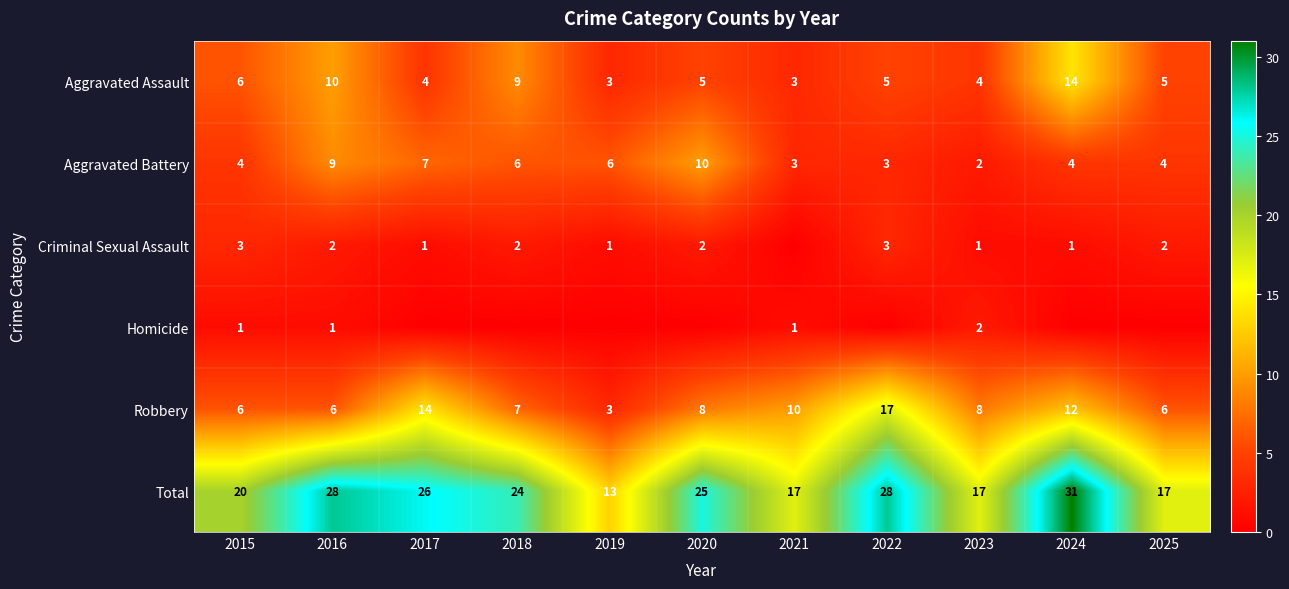

What is the difference between the second highest and minimum values in the Aggravated Battery series?

7